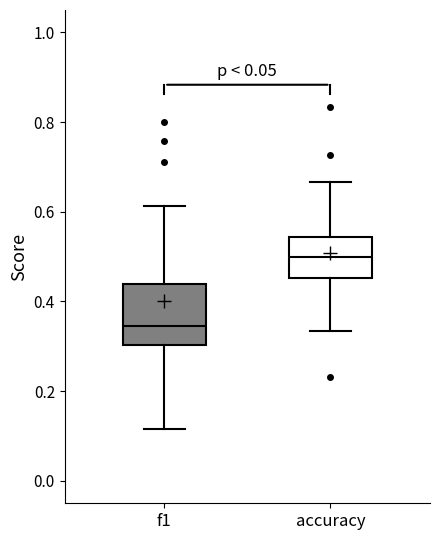

Where is the lower edge of the box for f1 on the y-axis? The values are not printed on the chart, so give them approximately, as read against the axis.

0.30